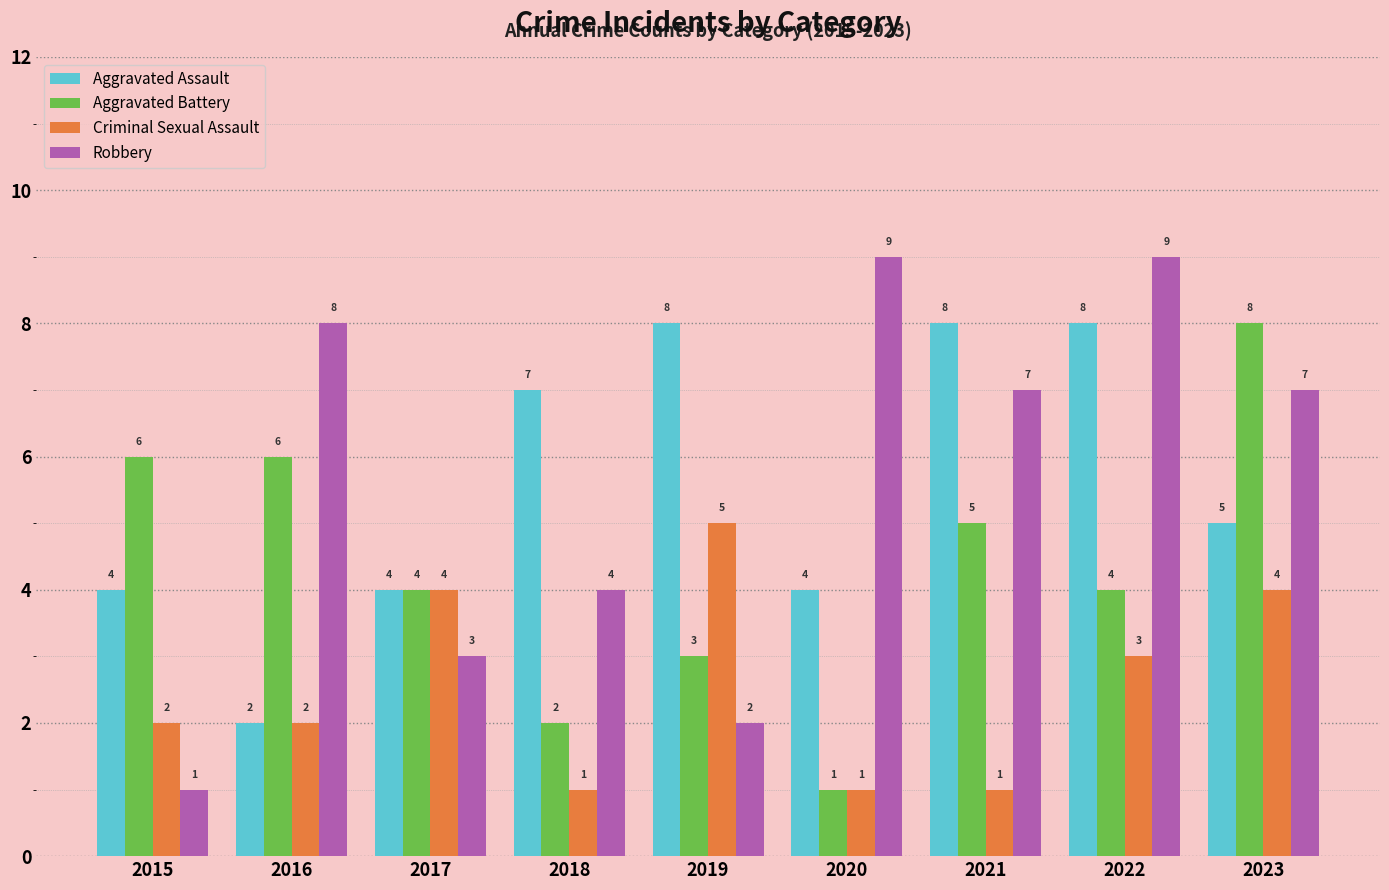

What is the value of the Criminal Sexual Assault bar at the 3rd from the left?

4